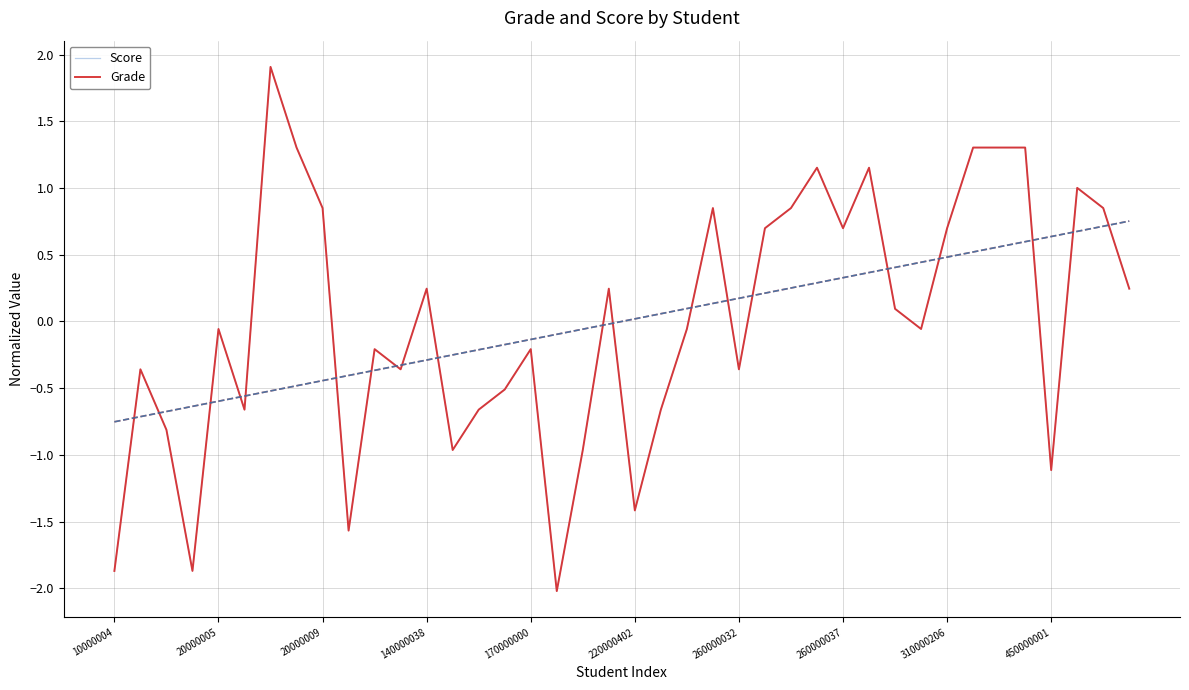

How many times do Score and Grade cross each other?

20